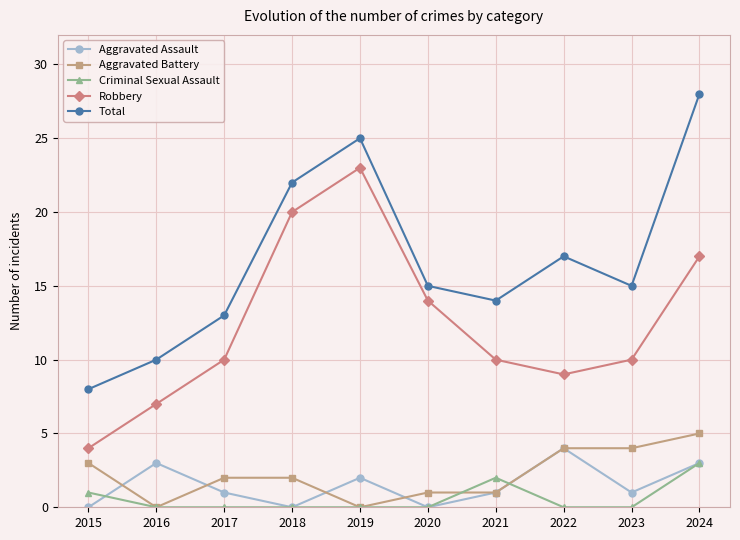

What is the greatest value displayed?

28